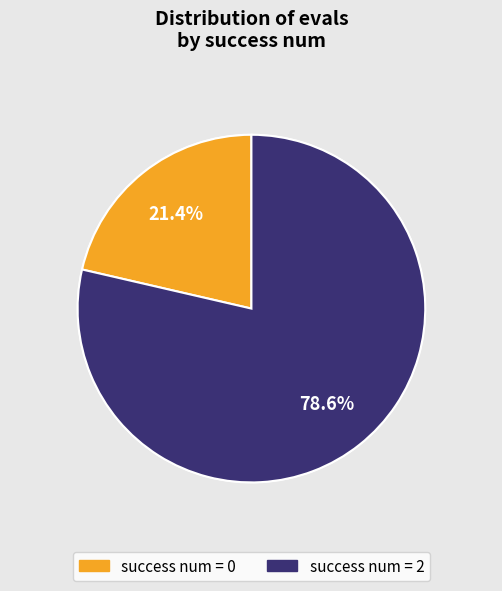

How much of the chart is everything except success num = 0?

78.6%